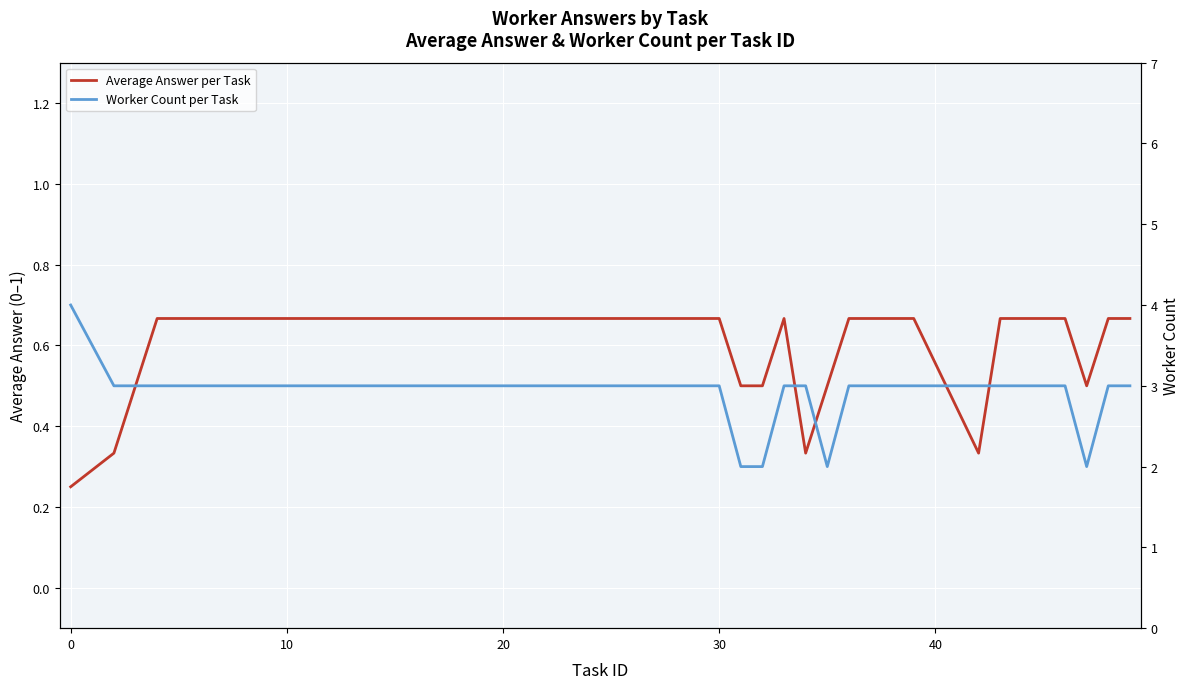

True or false: Worker Count per Task and Average Answer per Task intersect in this chart.

False